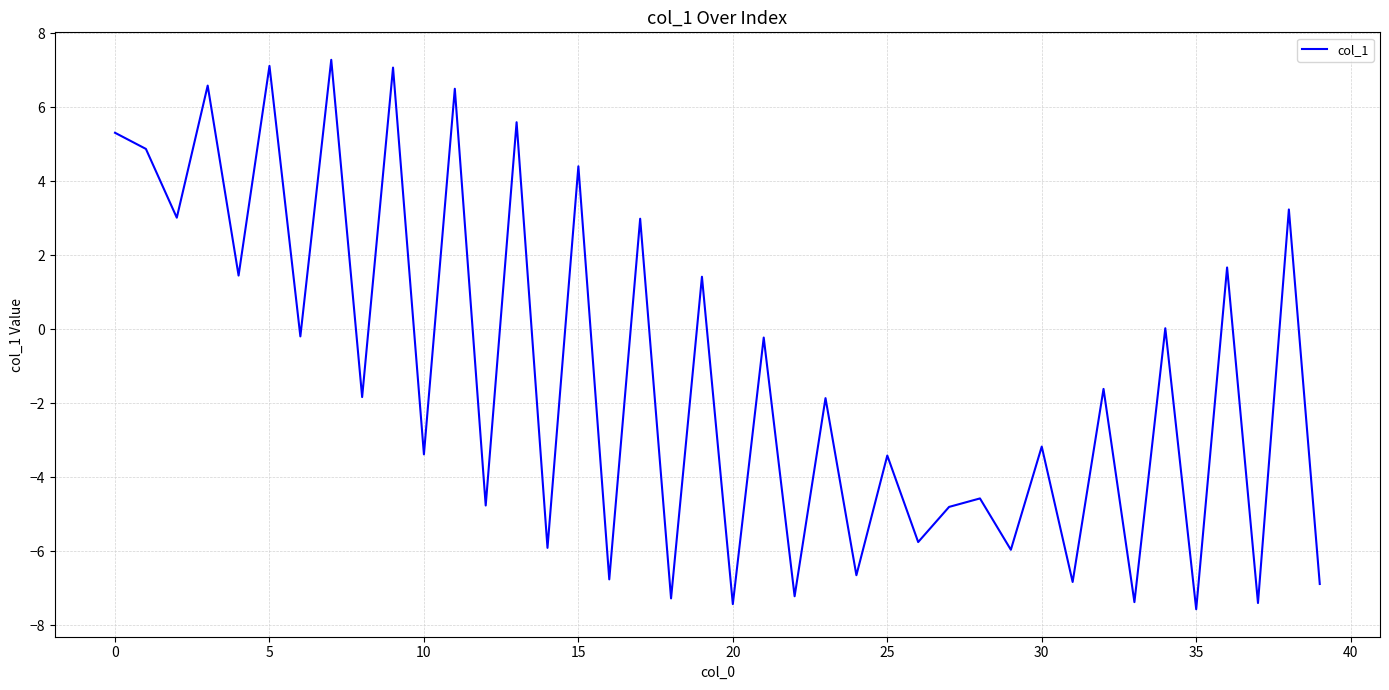

What is the minimum value shown in the chart?

-7.6